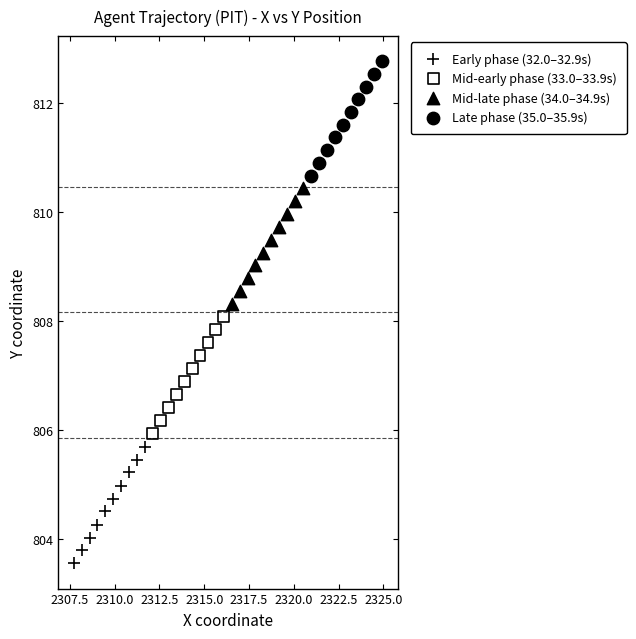

Which series reaches the minimum Y coordinate?

Early phase (32.0–32.9s)